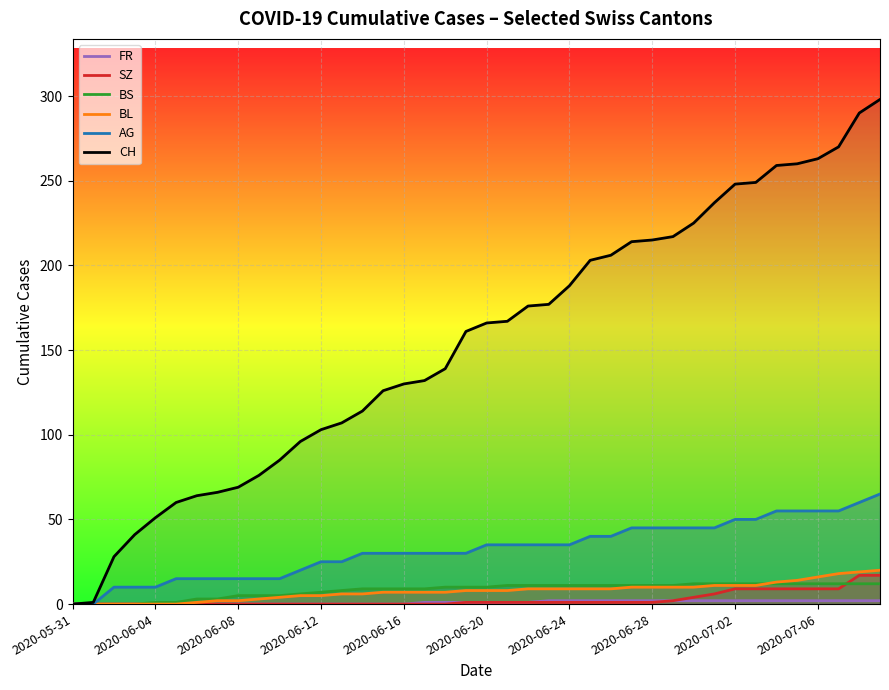

The value of CH at 15 is 204. True or false?

False